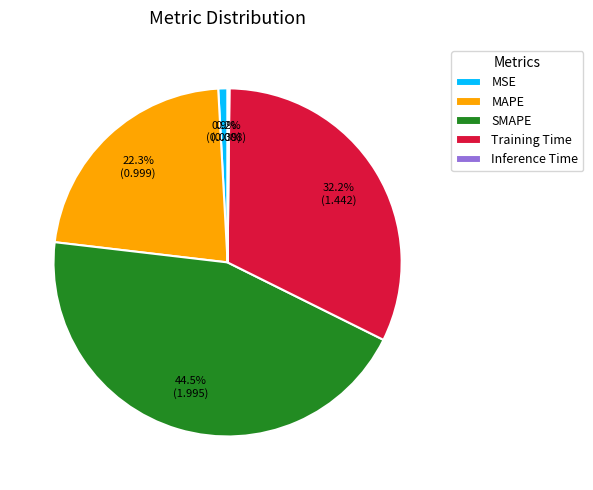

Which slice is the largest?

SMAPE